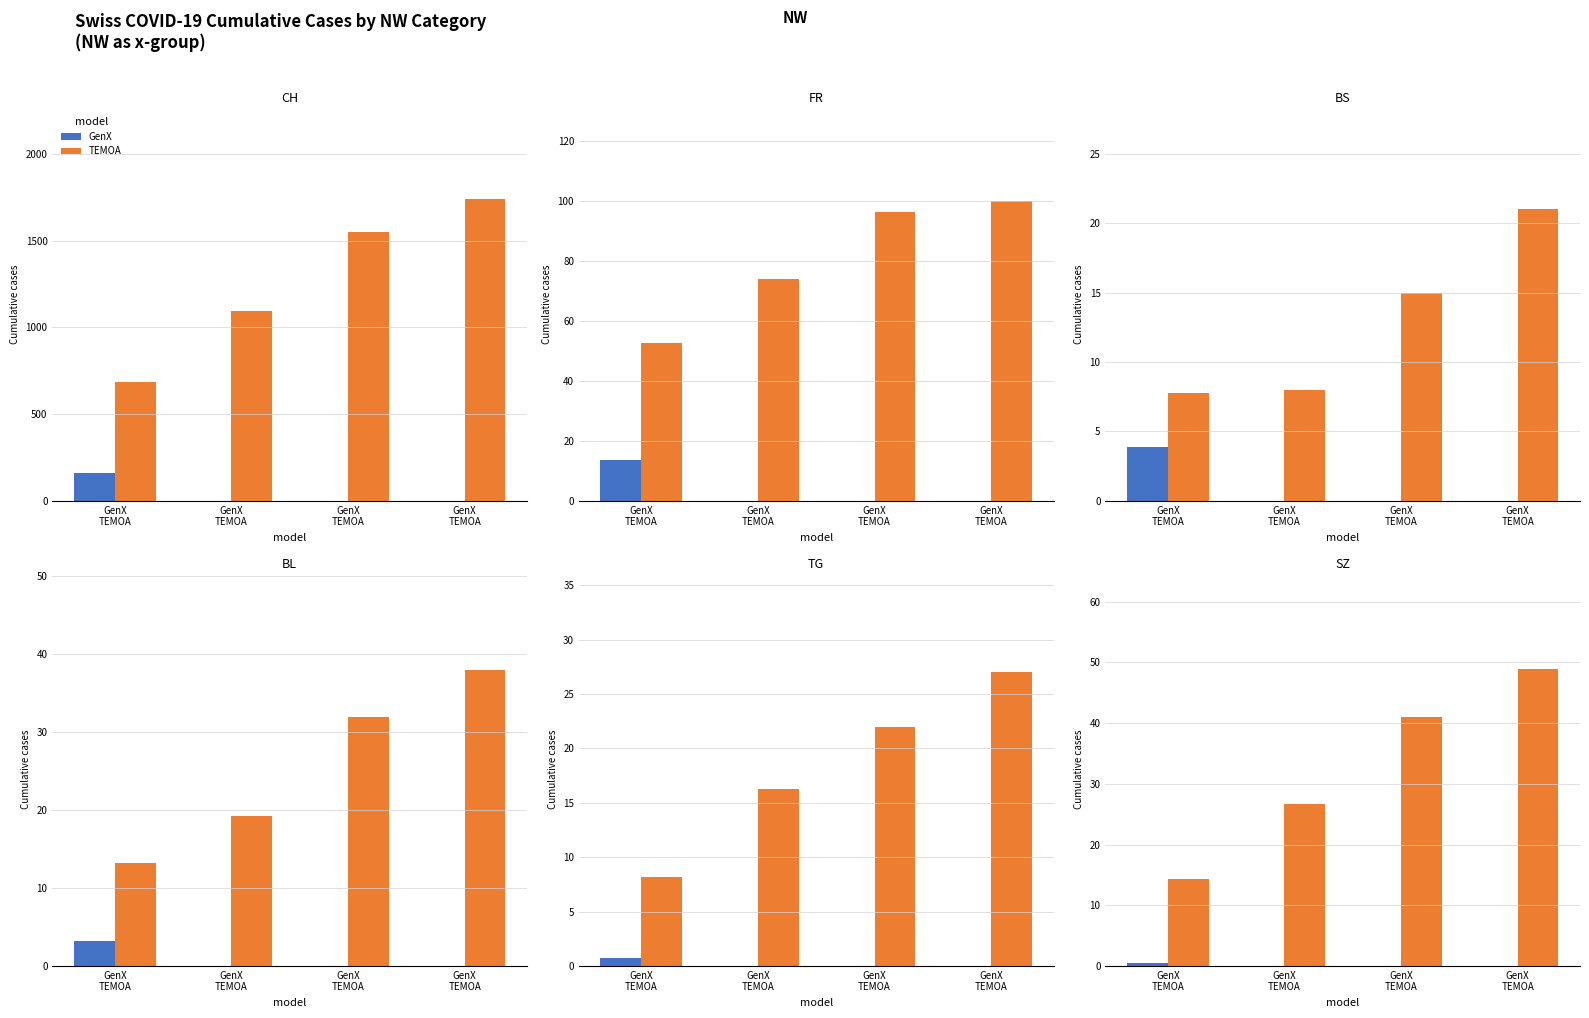

Is it true that GenX equals 0.5 at GenX
TEMOA?

True